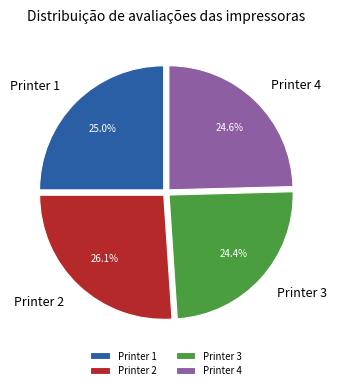

What is the total percentage of Printer 4 and Printer 1?

49.6%